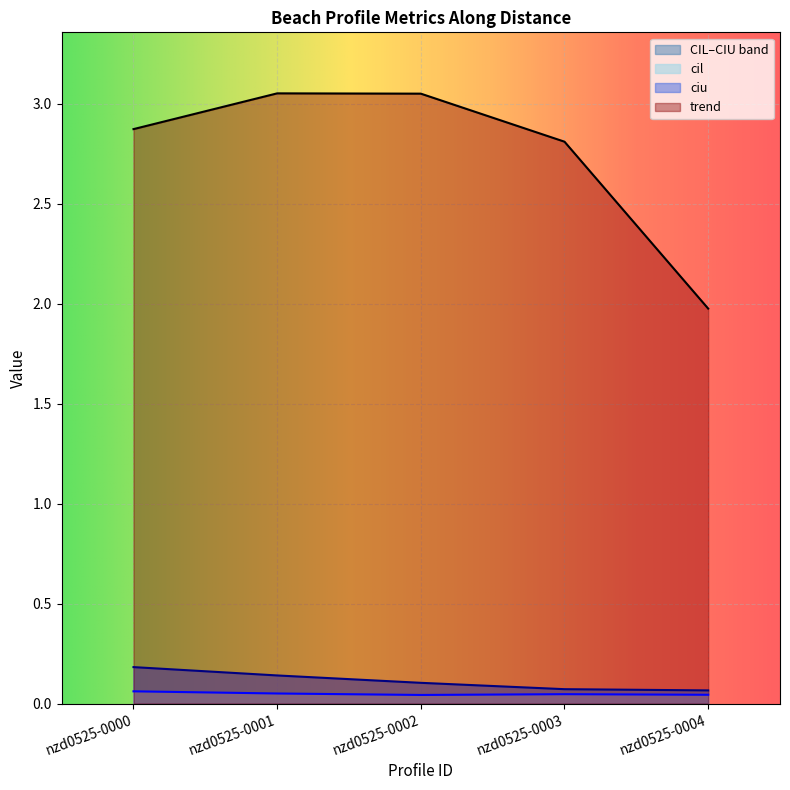

Rank the categories by trend value from highest to lowest.

nzd0525-0001, nzd0525-0002, nzd0525-0000, nzd0525-0003, nzd0525-0004